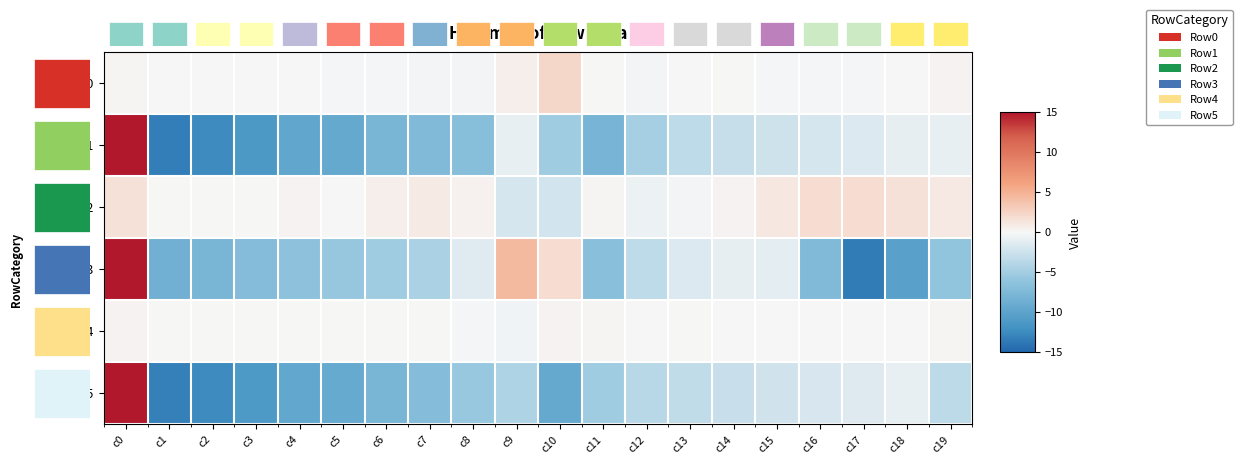

At how many categories does at least one series exceed 14?

1